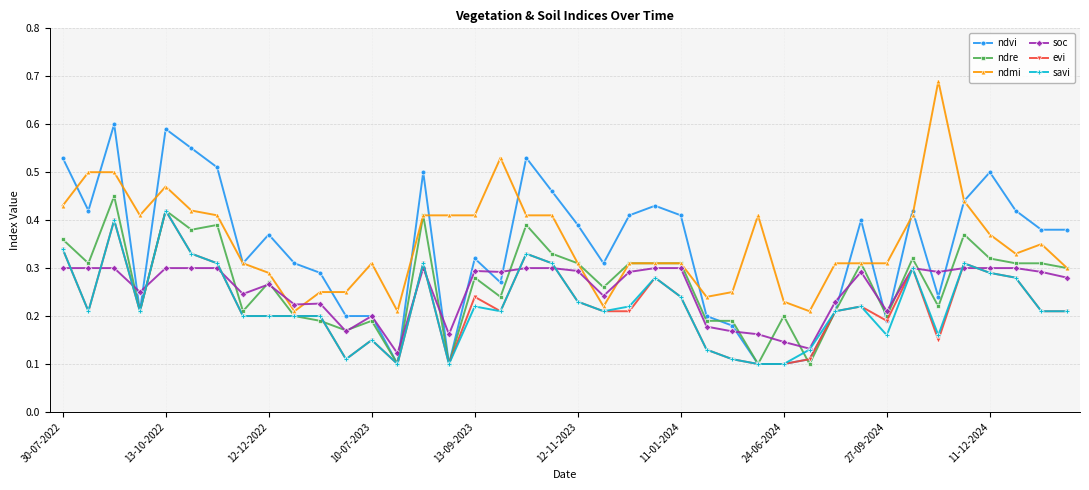

At how many categories does at least one series exceed 0?

40